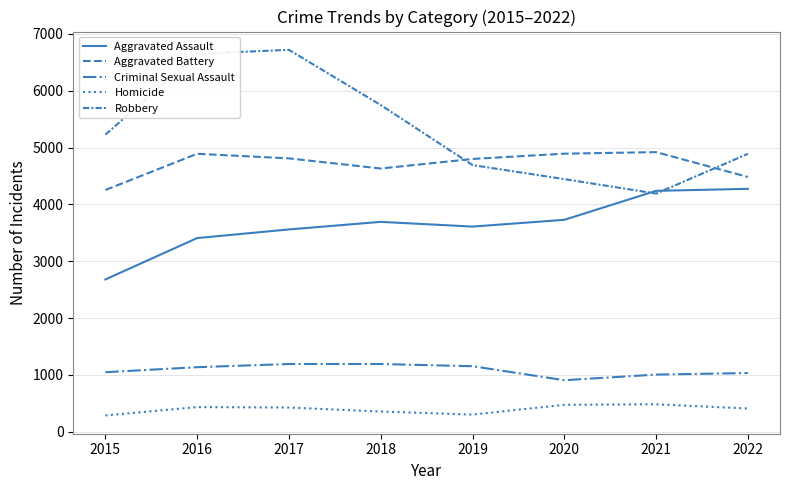

Does the chart display data point markers on the line(s)?

No